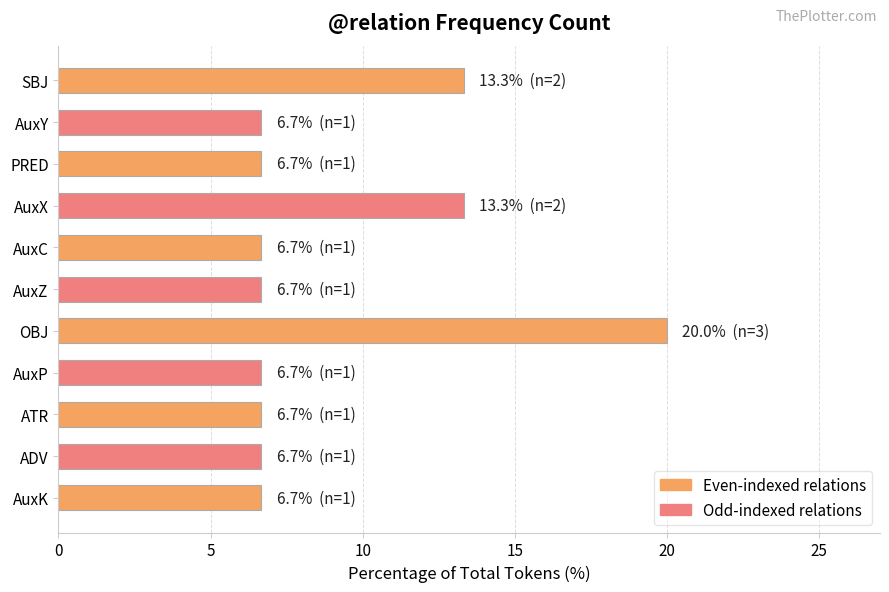

Is it true that the value at AuxZ is 10.5?

False